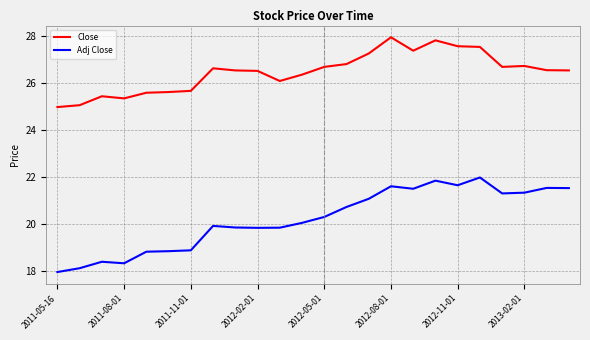

List the series in order of their overall mean, highest first.

Close, Adj Close